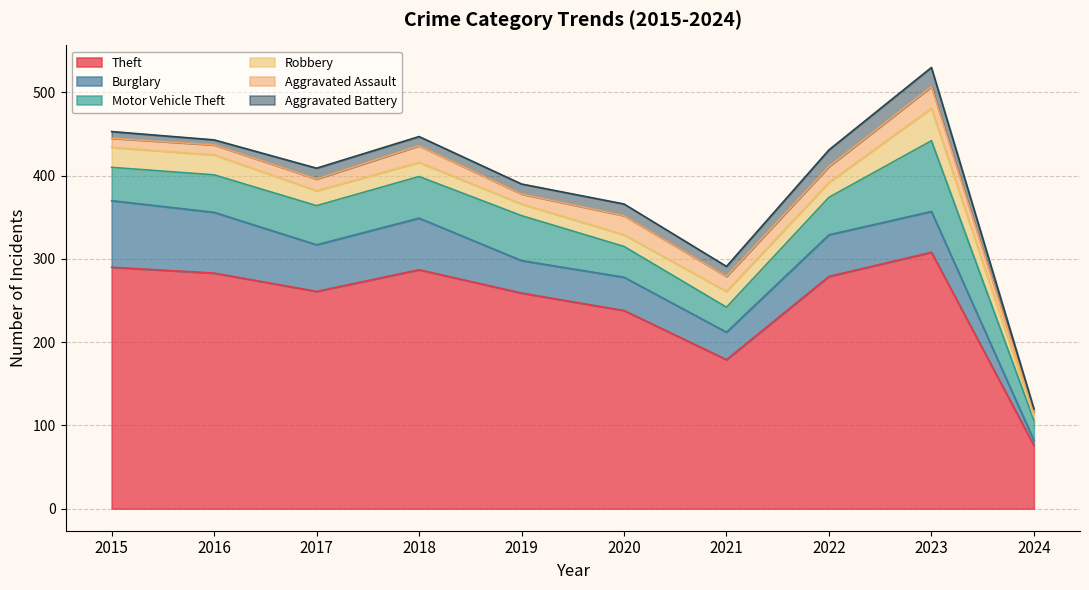

Which series ends up on top after the final intersection of Burglary and Motor Vehicle Theft?

Motor Vehicle Theft